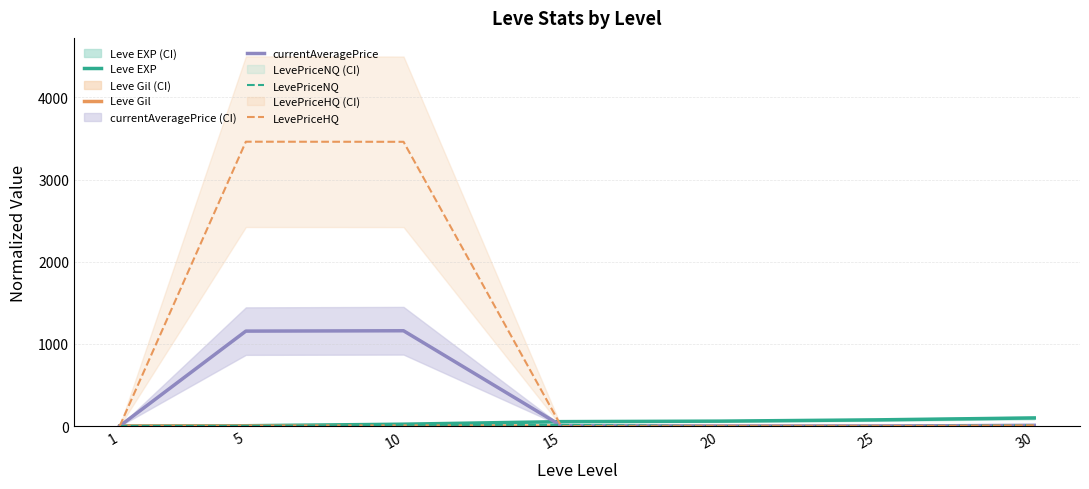

At 1, list the series in order from largest to smallest.

Leve EXP, LevePriceNQ, currentAveragePrice, LevePriceHQ, Leve Gil